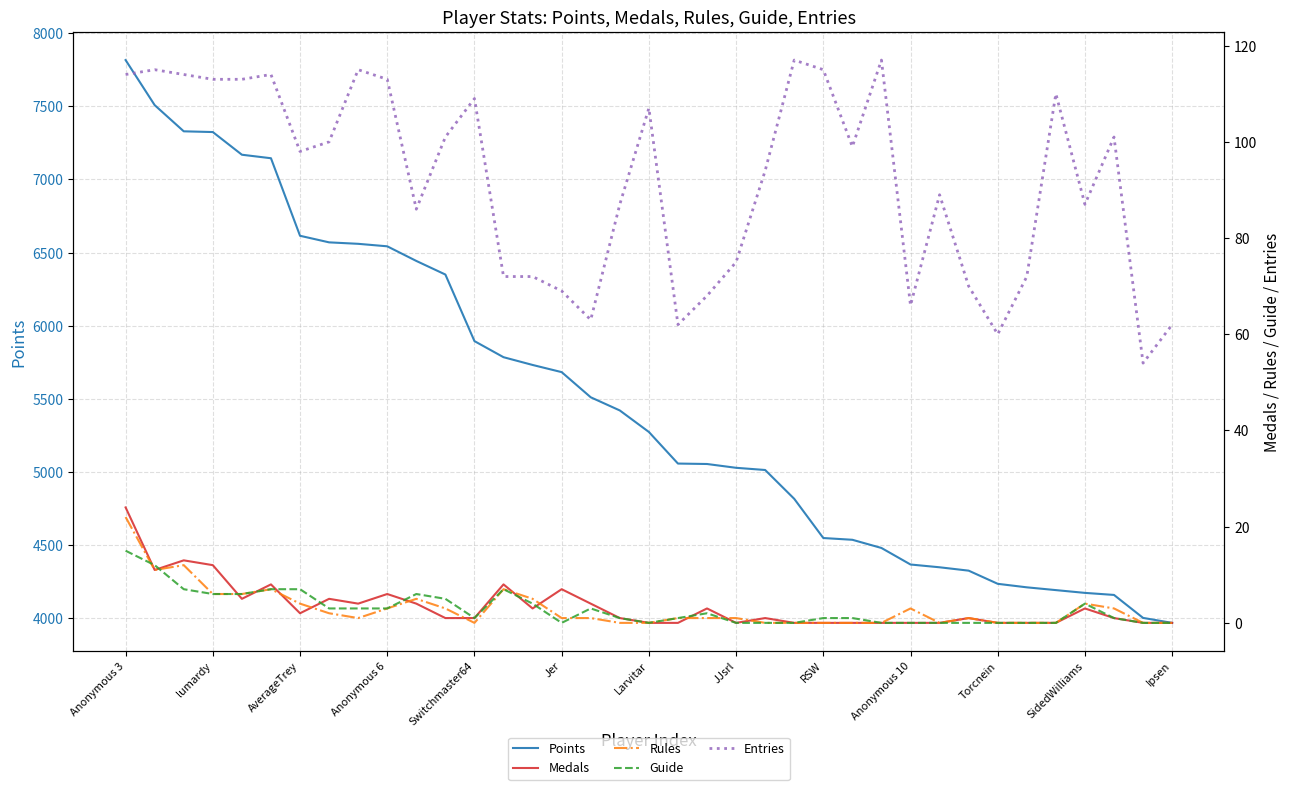

The value of Points at Anonymous 6 is 6543. True or false?

True